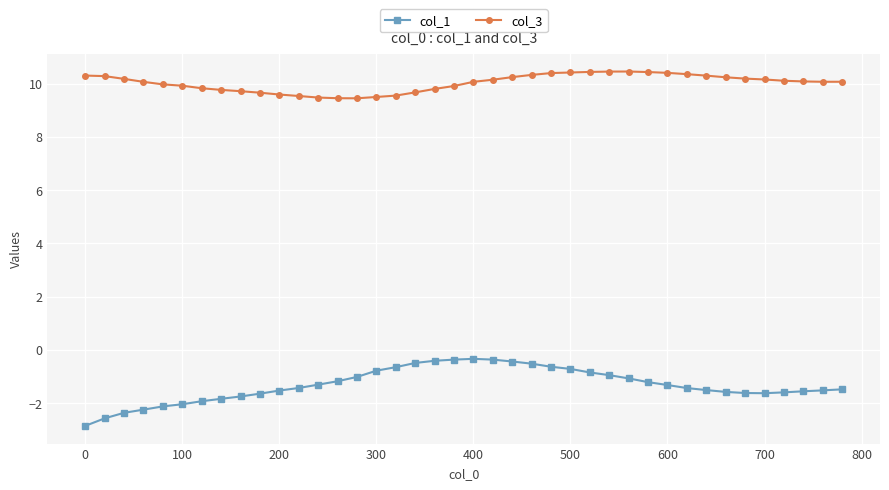

True or false: col_1 and col_3 intersect in this chart.

False